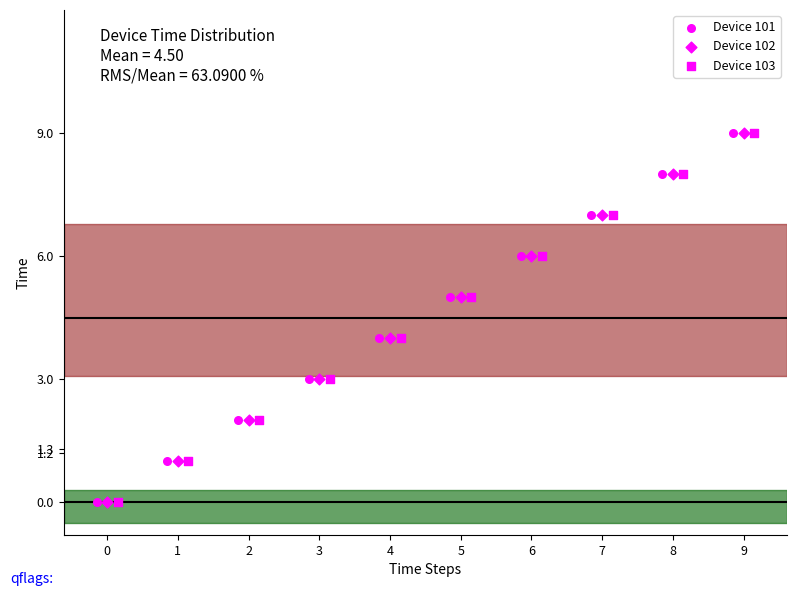

What are all the series names shown in the legend?

Device 101, Device 102, Device 103